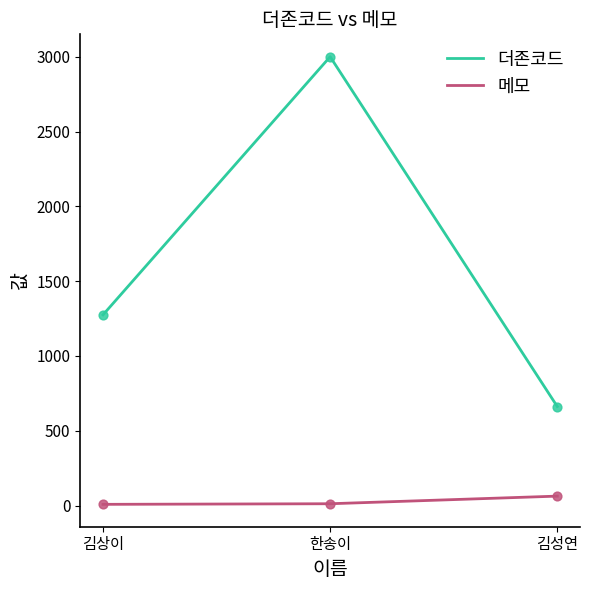

What is the total value across all series at 한송이?

3013